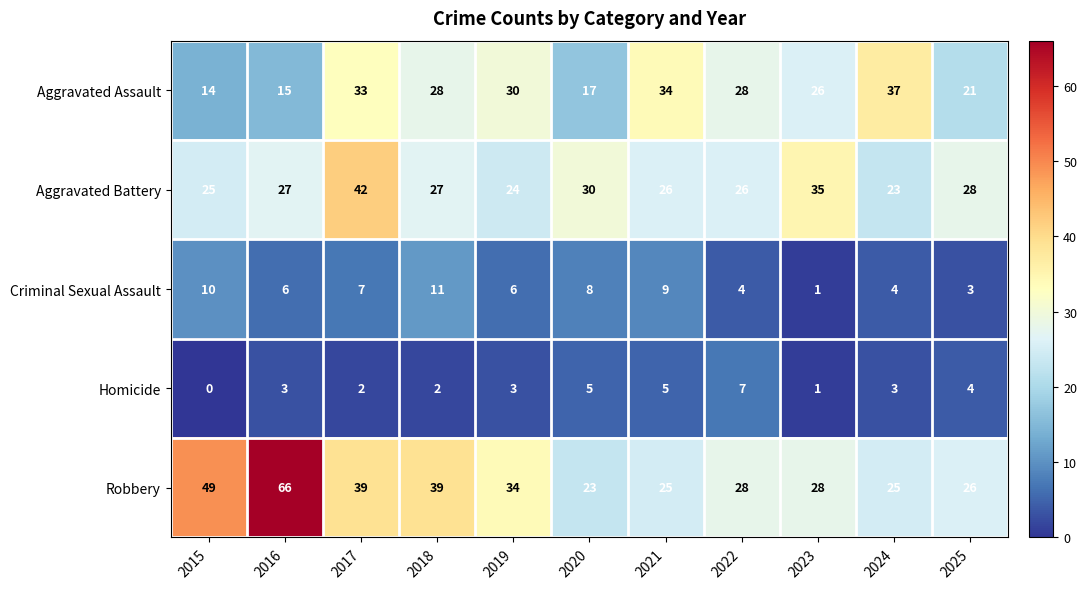

At which category does the chart reach its minimum across all series?

2015